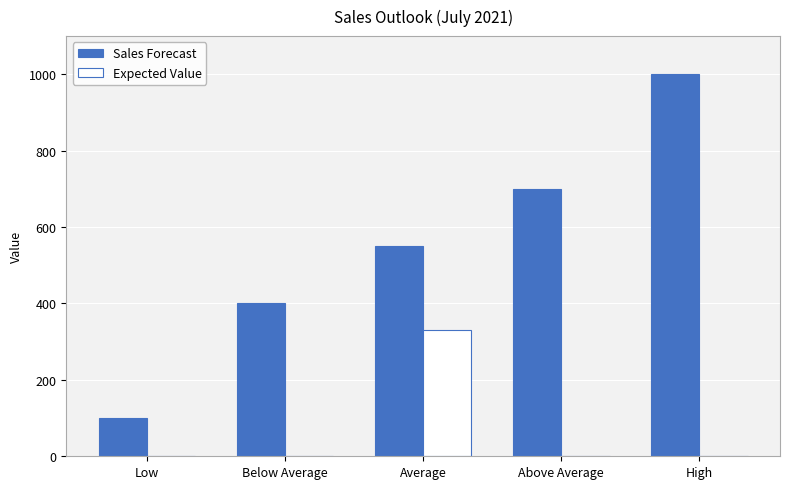

What is the spread (max minus min) of values at High?

1000